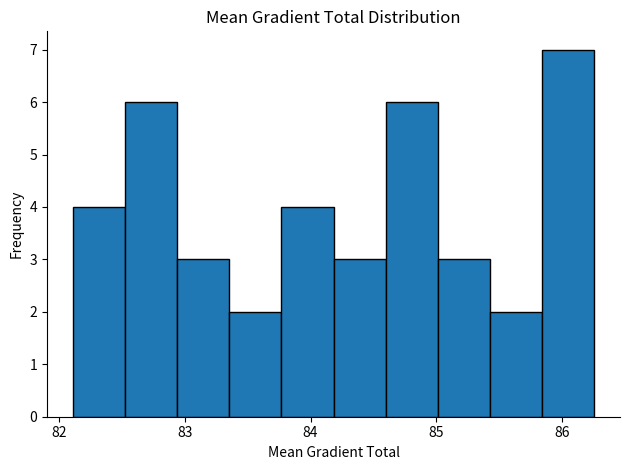

Reading left to right, transcribe this chart: for each bar, give the range it covers on the x-axis and its height. Neither the bar edges nor the heights are printed on the chart, so give them approximately, as read against the axes.

82.1 to 82.5: 4
82.5 to 82.9: 6
82.9 to 83.4: 3
83.4 to 83.8: 2
83.8 to 84.2: 4
84.2 to 84.6: 3
84.6 to 85.0: 6
85.0 to 85.4: 3
85.4 to 85.8: 2
85.8 to 86.3: 7